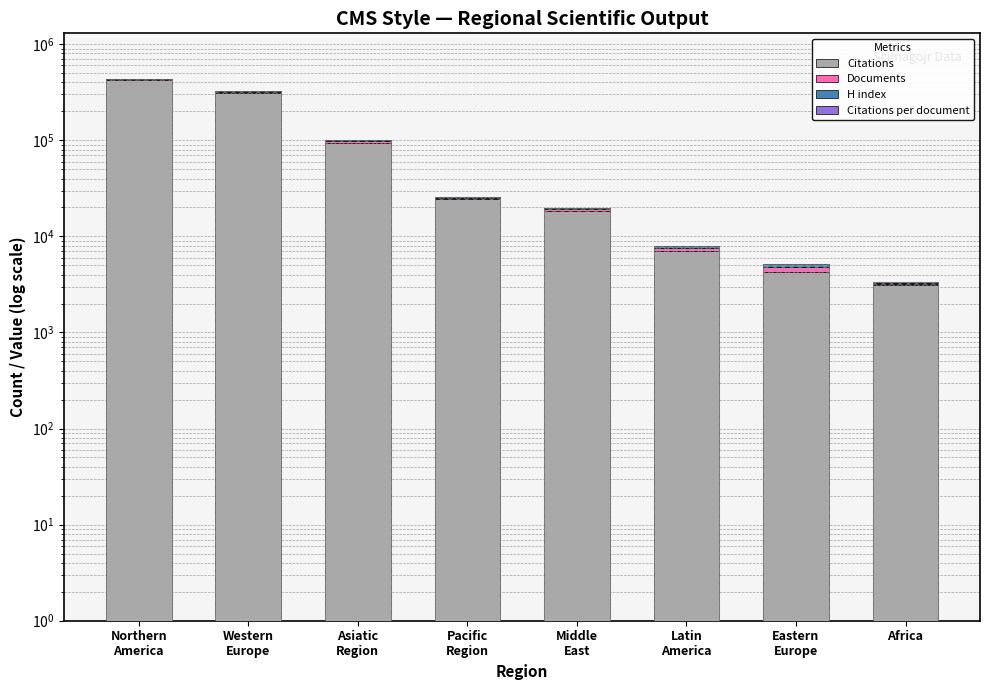

Where is H index nearest to the value 1581?

Asiatic
Region